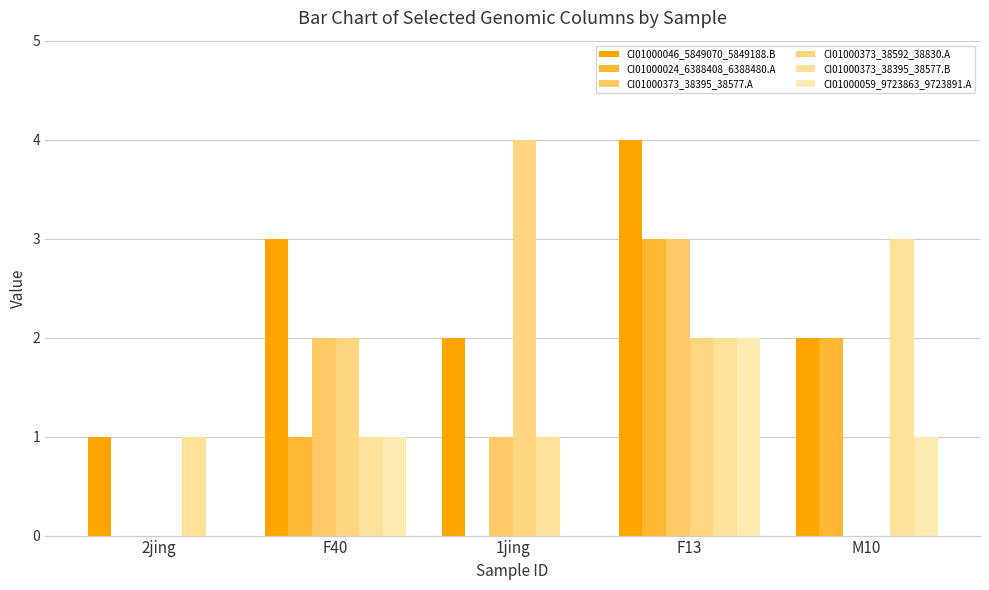

How many data points does each series have?

5